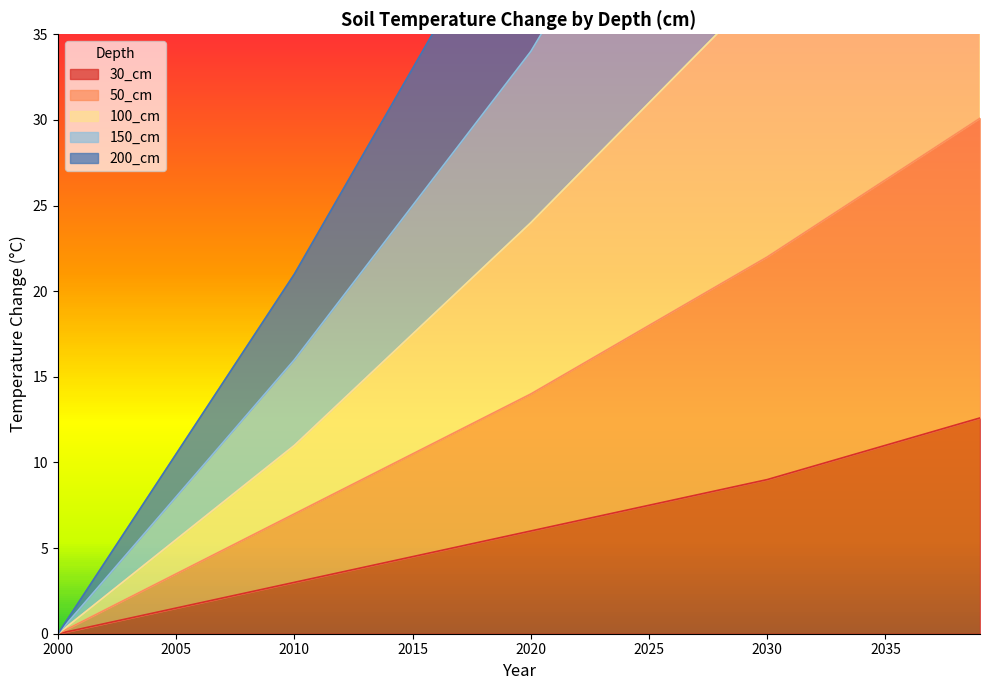

Reading left to right, transcribe all the data shown in this chart.

30_cm: 0.0	0.3	0.6	0.9	1.2	1.5	1.8	2.1	2.4	2.7	3.0	3.3	3.6	3.9	4.2	4.5	4.8	5.1	5.4	5.7	6.0	6.3	6.6	6.9	7.2	7.5	7.8	8.1	8.4	8.7	9.0	9.4	9.8	10.2	10.6	11.0	11.4	11.8	12.2	12.6
50_cm: 0.0	0.7	1.4	2.1	2.8	3.5	4.2	4.9	5.6	6.3	7.0	7.7	8.4	9.1	9.8	10.5	11.2	11.9	12.6	13.3	14.0	14.8	15.6	16.4	17.2	18.0	18.8	19.6	20.4	21.2	22.0	22.9	23.8	24.7	25.6	26.5	27.4	28.3	29.2	30.1
100_cm: 0.0	1.6	3.2	4.8	6.4	8.0	9.6	11.2	12.8	14.4	16.0	17.8	19.6	21.4	23.2	25.0	26.8	28.6	30.4	32.2	34.0	36.3	38.6	40.9	43.2	45.5	47.8	50.1	52.4	54.7	57.0	59.9	62.8	65.7	68.6	71.5	74.4	77.3	80.2	83.1
150_cm: 0.0	2.1	4.2	6.3	8.4	10.5	12.6	14.7	16.8	18.9	21.0	23.4	25.8	28.2	30.6	33.0	35.4	37.8	40.2	42.6	45.0	48.3	51.6	54.9	58.2	61.5	64.8	68.1	71.4	74.7	78.0	82.4	86.8	91.2	95.6	100.0	104.4	108.8	113.2	117.6
200_cm: 0.0	1.1	2.2	3.3	4.4	5.5	6.6	7.7	8.8	9.9	11.0	12.3	13.6	14.9	16.2	17.5	18.8	20.1	21.4	22.7	24.0	25.4	26.8	28.2	29.6	31.0	32.4	33.8	35.2	36.6	38.0	39.8	41.6	43.4	45.2	47.0	48.8	50.6	52.4	54.2